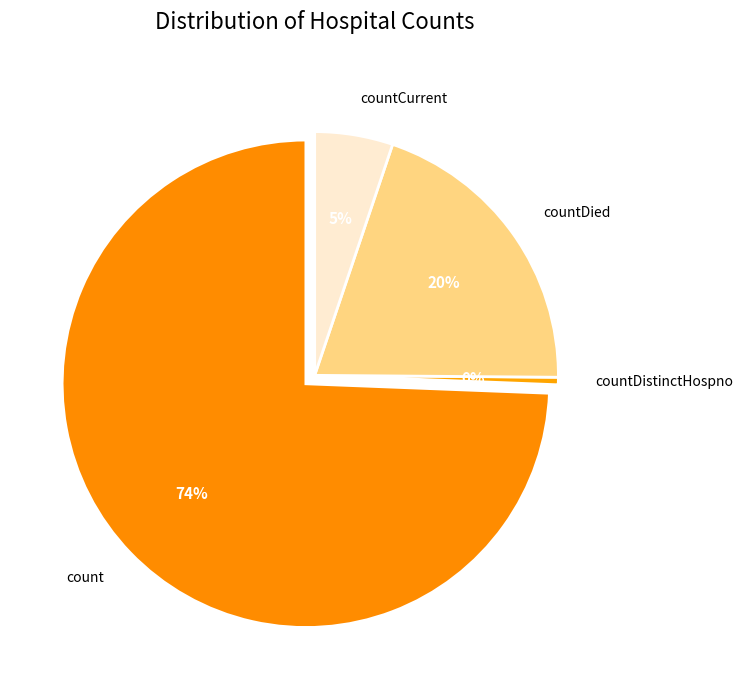

True or false: countDied accounts for 20% of the total.

True